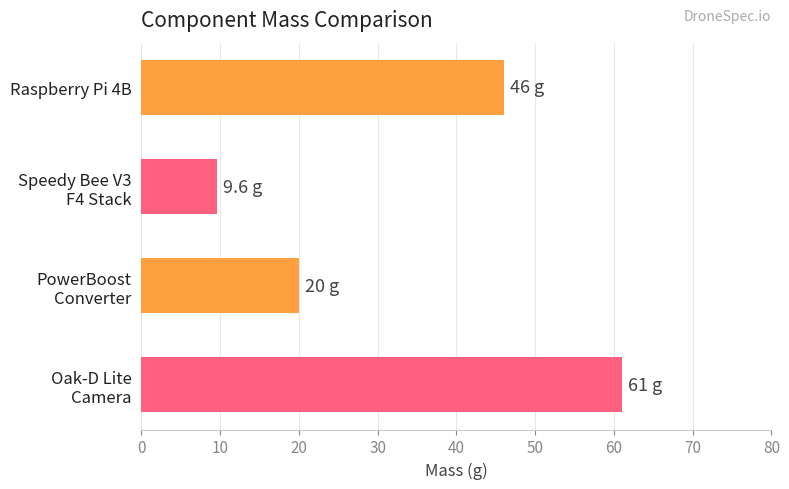

Rank the categories by value from highest to lowest.

Oak-D Lite
Camera, Raspberry Pi 4B, PowerBoost
Converter, Speedy Bee V3
F4 Stack